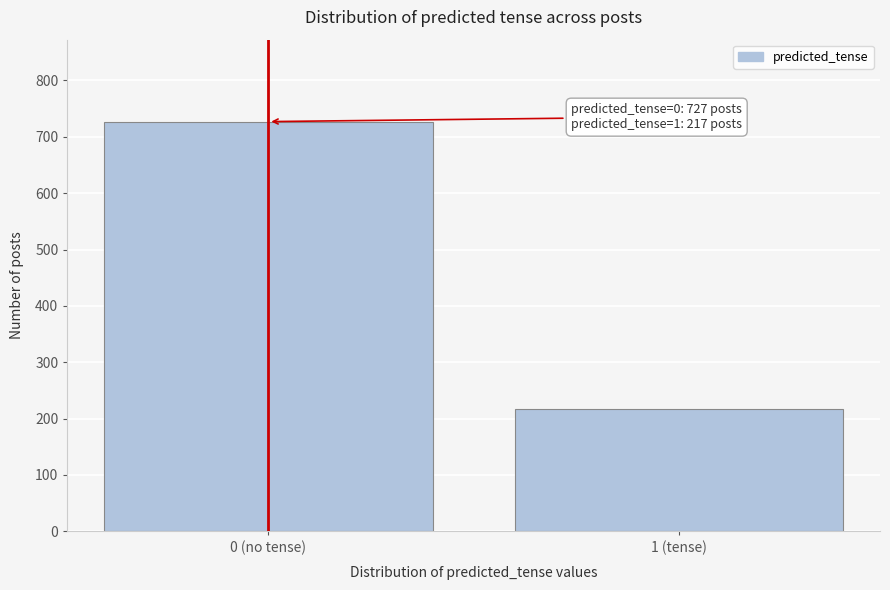

Reading left to right, extract all data points from this chart.

727	217